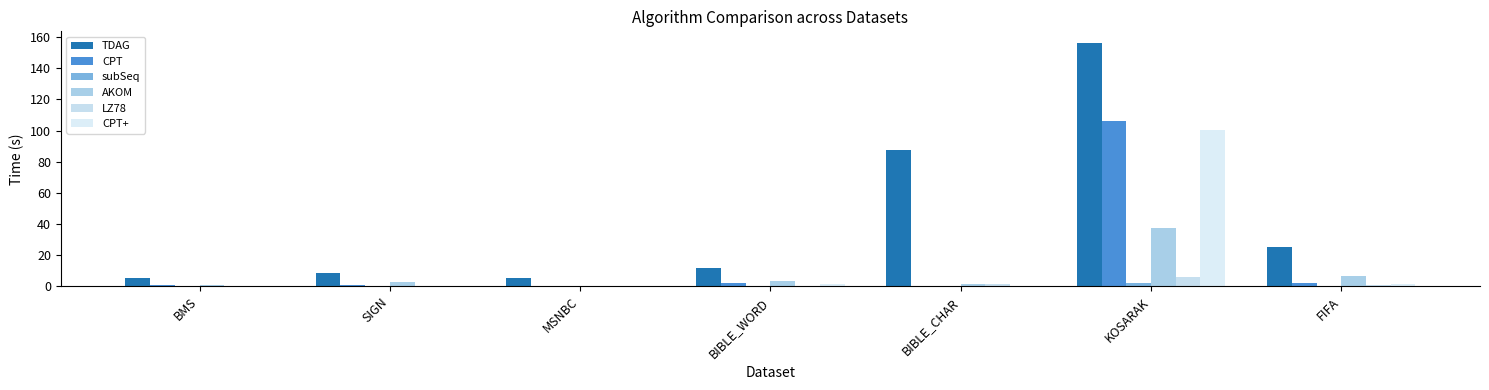

What is the spread (max minus min) of values at FIFA?

24.8